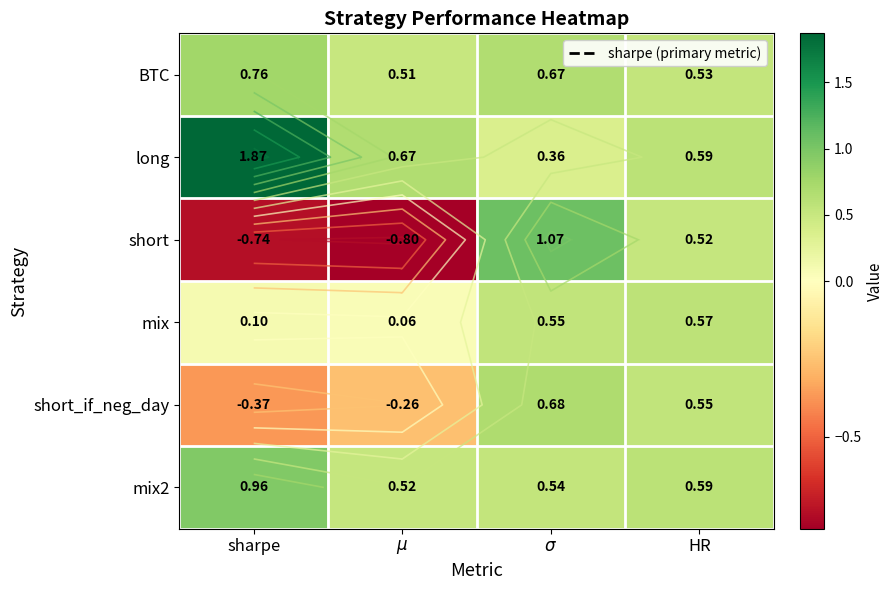

At which category is the sum across all series the highest?

$\sigma$